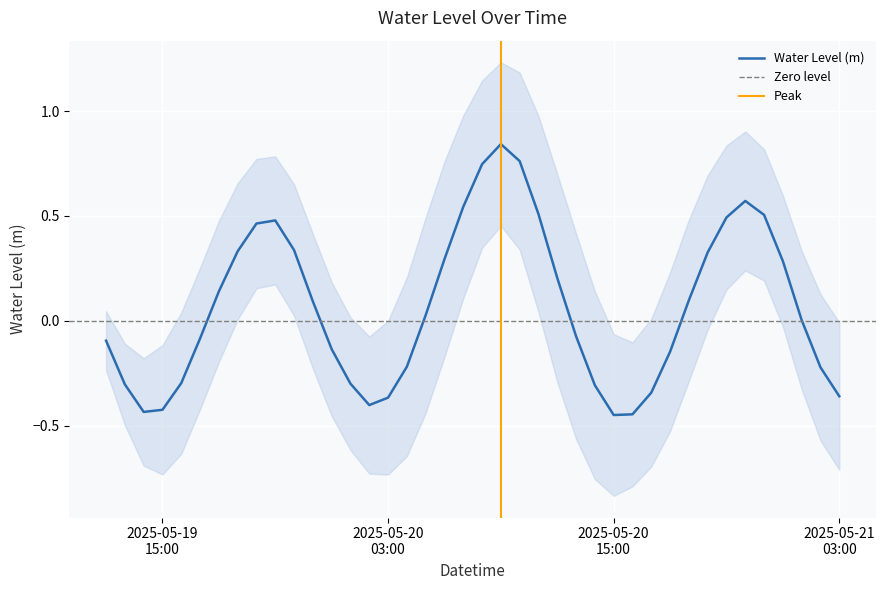

What is the sum of the values at 2025-05-19 21:00:00 and 2025-05-20 20:00:00?

0.8